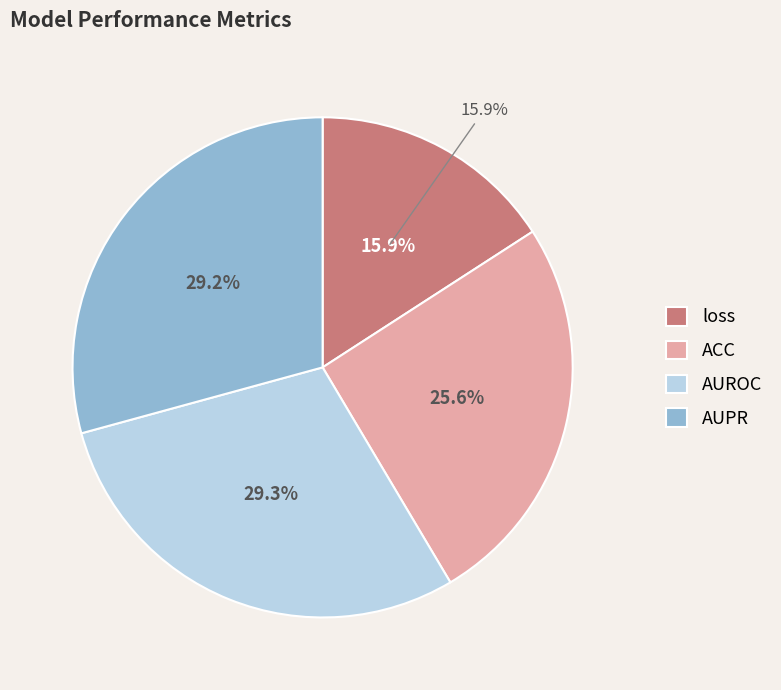

Rank the categories by value from highest to lowest.

AUROC, AUPR, ACC, loss